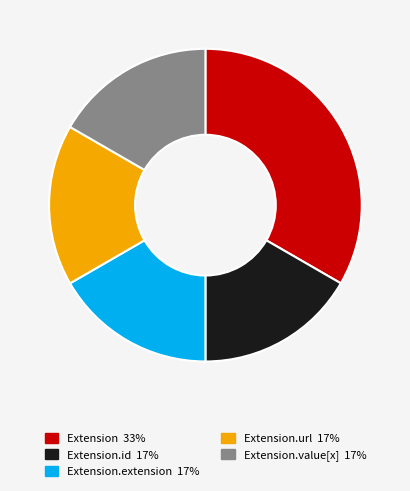

Is there any slice that represents more than half of the pie?

No